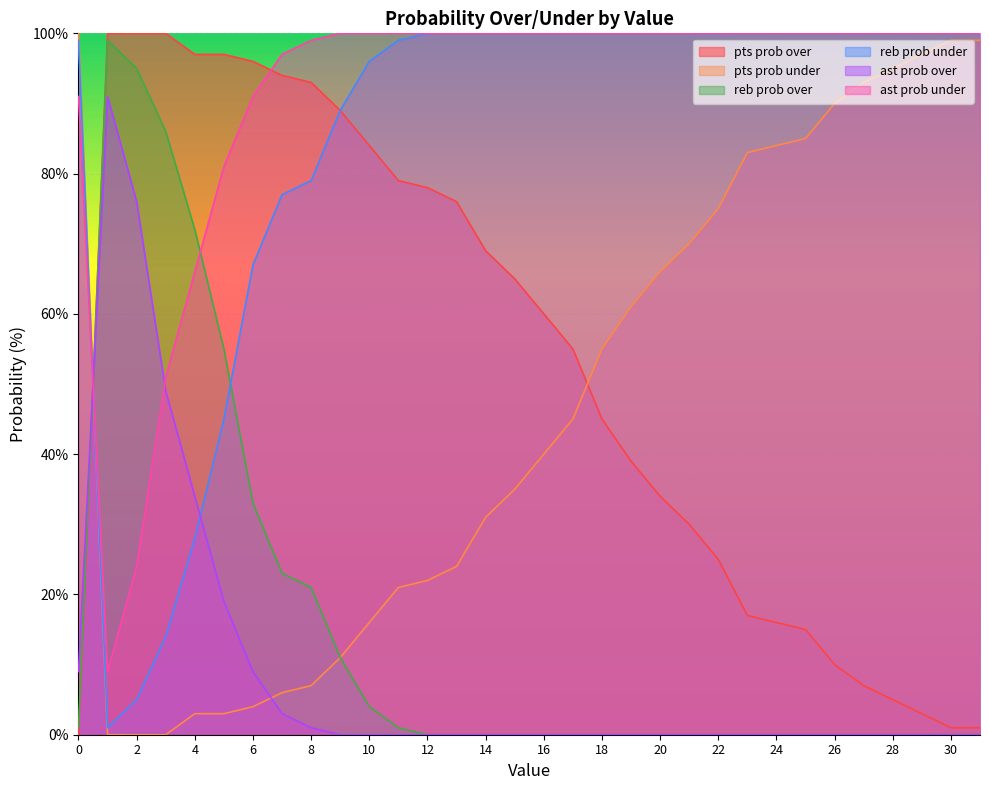

Does the chart display data point markers on the line(s)?

No